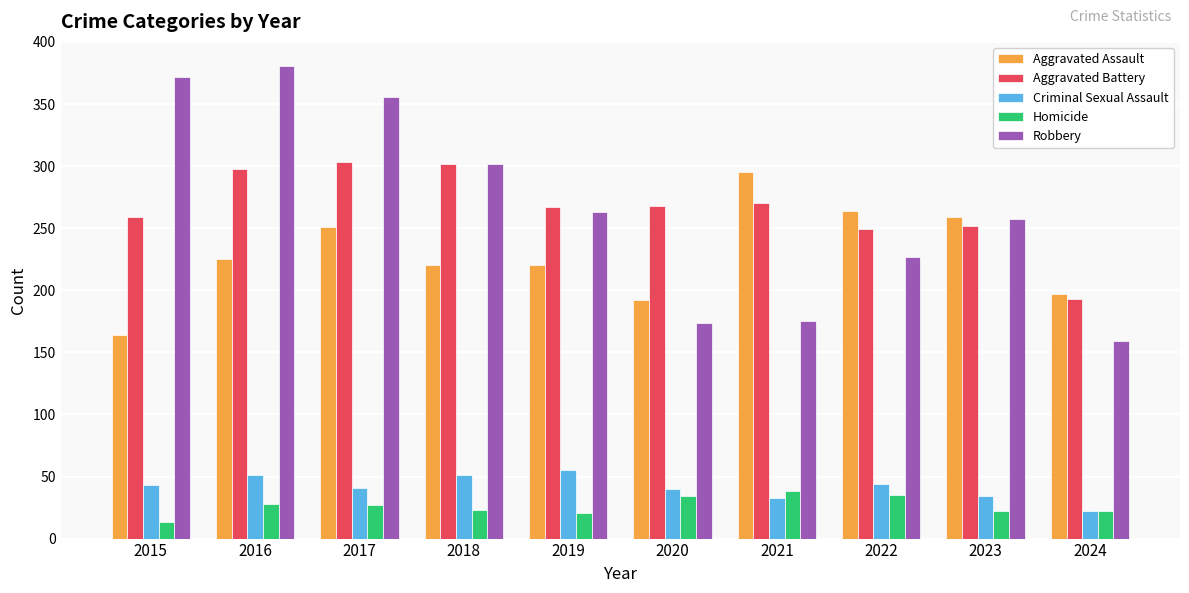

At 2016, list the series in order from smallest to largest.

Homicide, Criminal Sexual Assault, Aggravated Assault, Aggravated Battery, Robbery